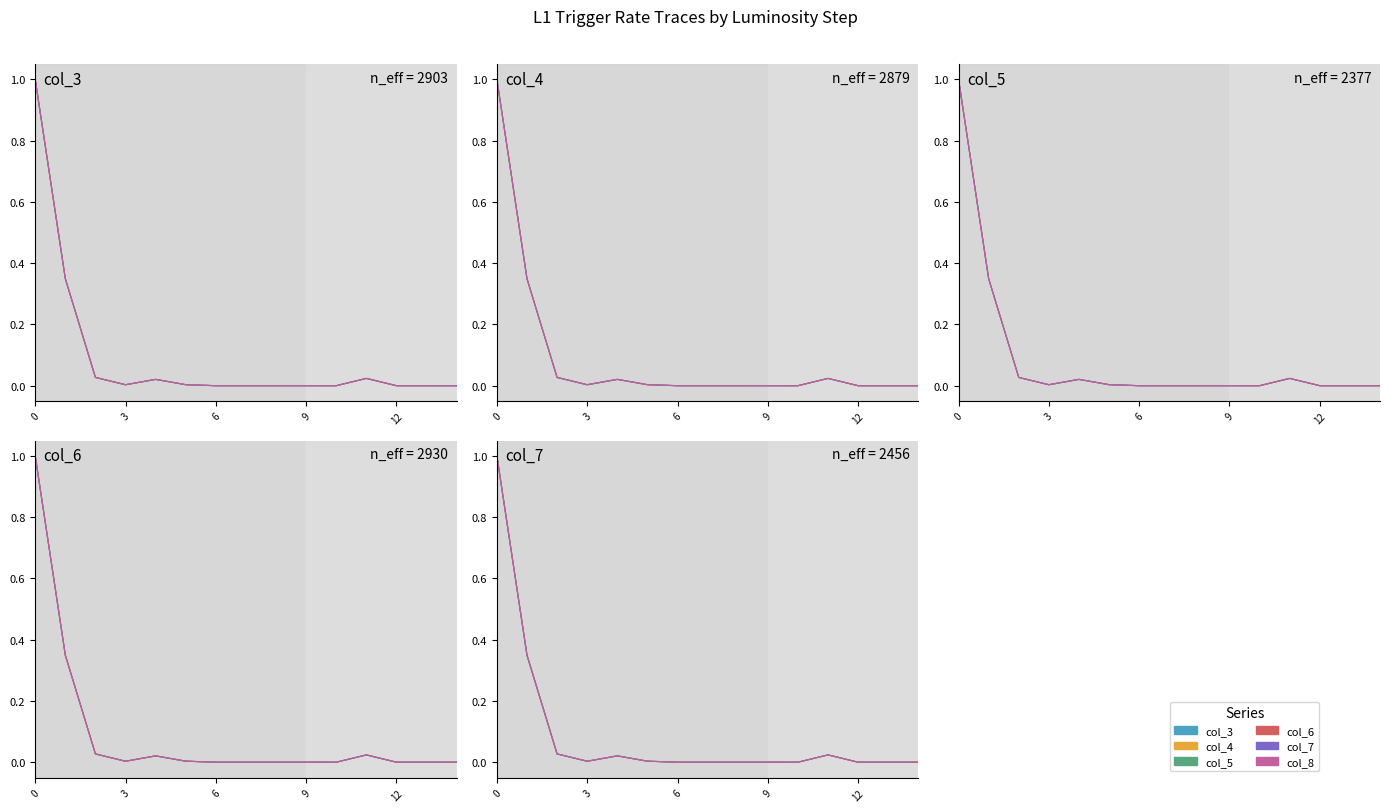

Which category has the lowest value in the col_5 series?

8